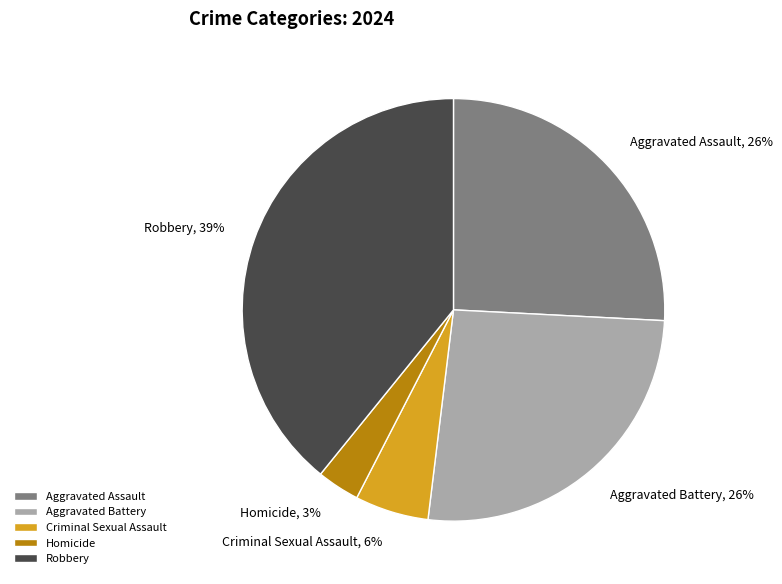

How many slices are in this pie chart?

5